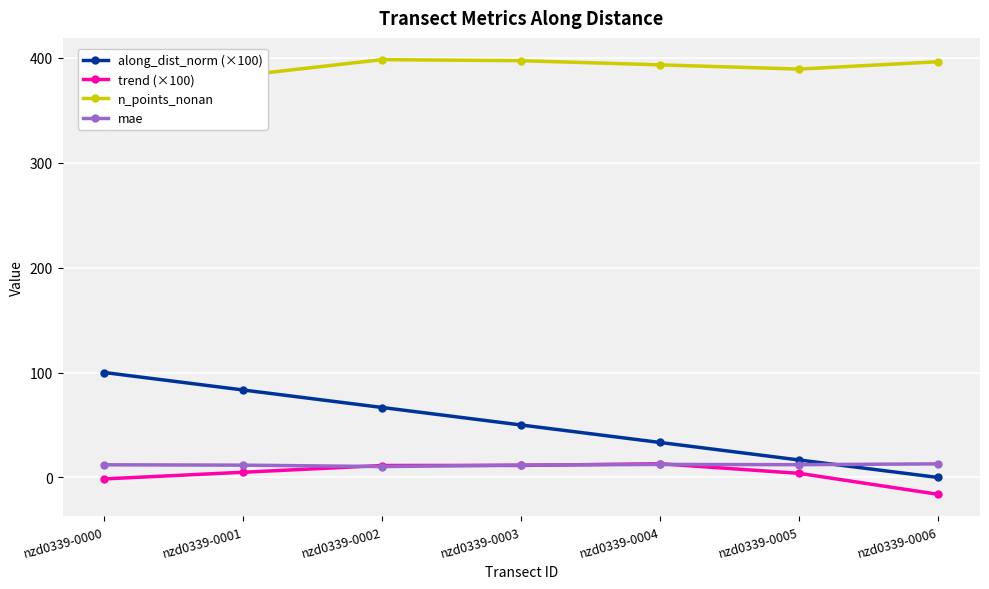

Which series has the widest spread of values?

along_dist_norm (×100)